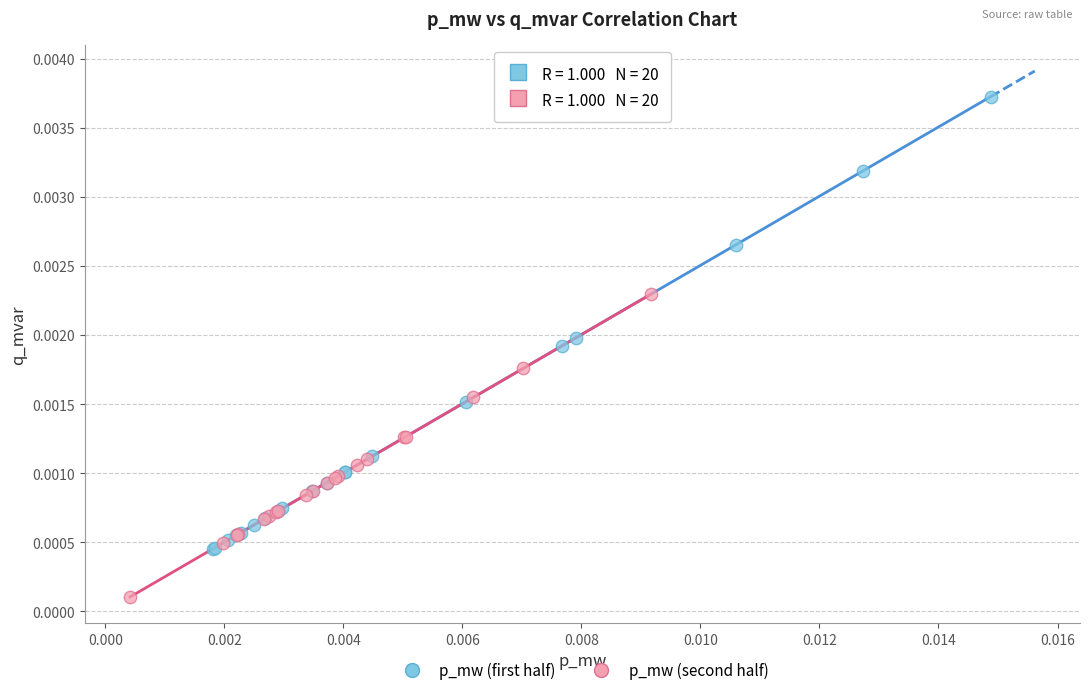

What are all the series names shown in the legend?

p_mw (first half), p_mw (second half)